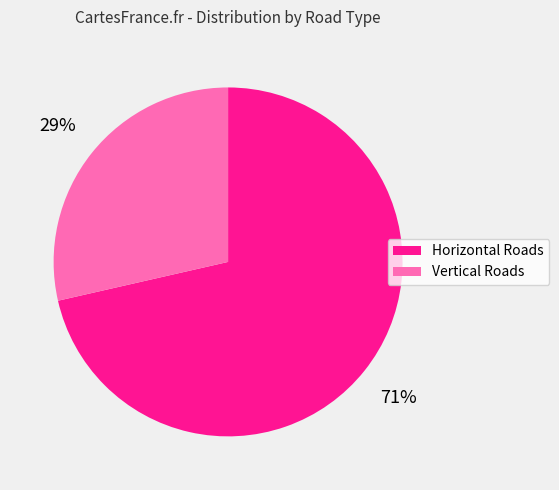

Count the number of slices in the pie.

2